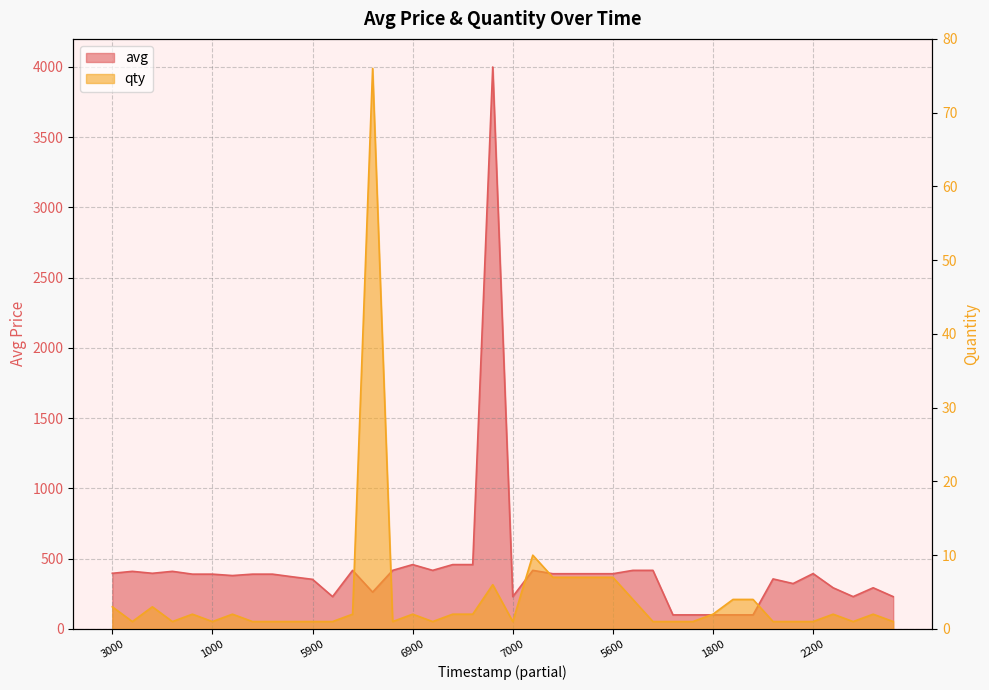

What is the minimum value shown in the chart?

1